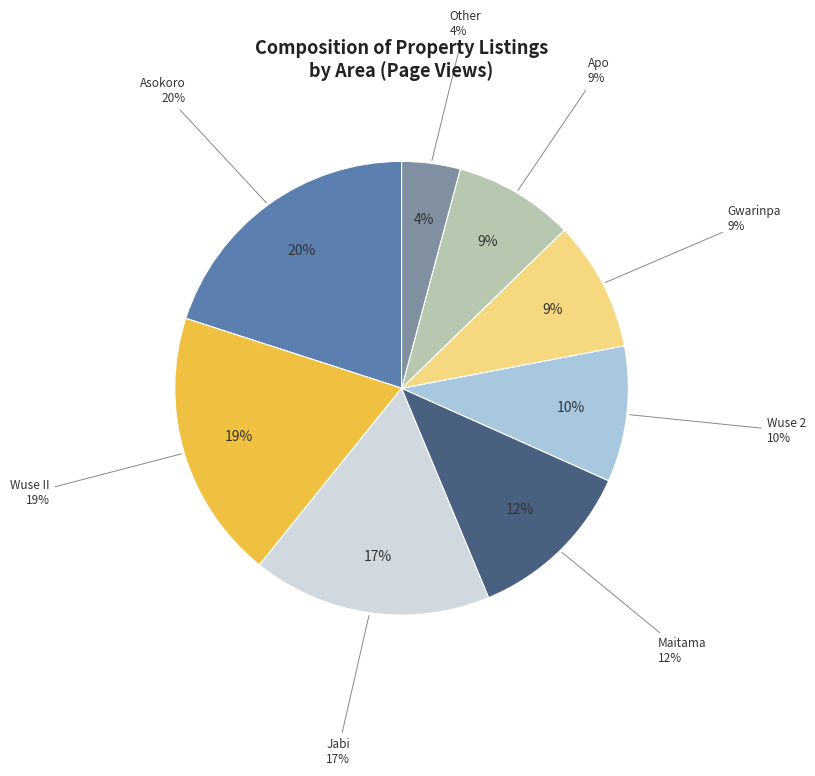

Is it true that Wuse II is 13% of the pie?

False